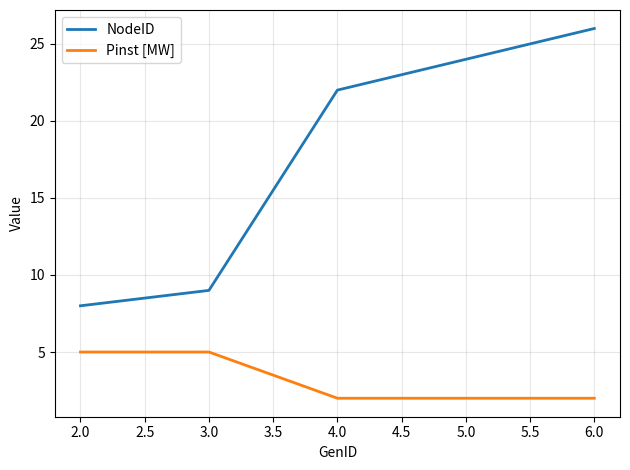

Which series has the widest spread of values?

NodeID